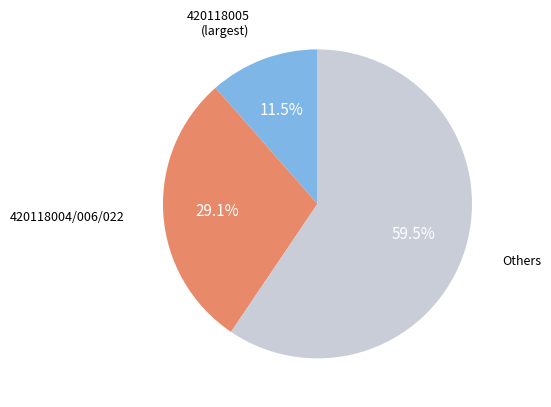

How many slices are in this pie chart?

3